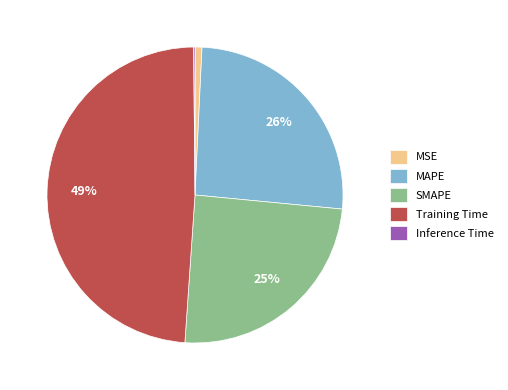

True or false: Training Time accounts for 37% of the total.

False